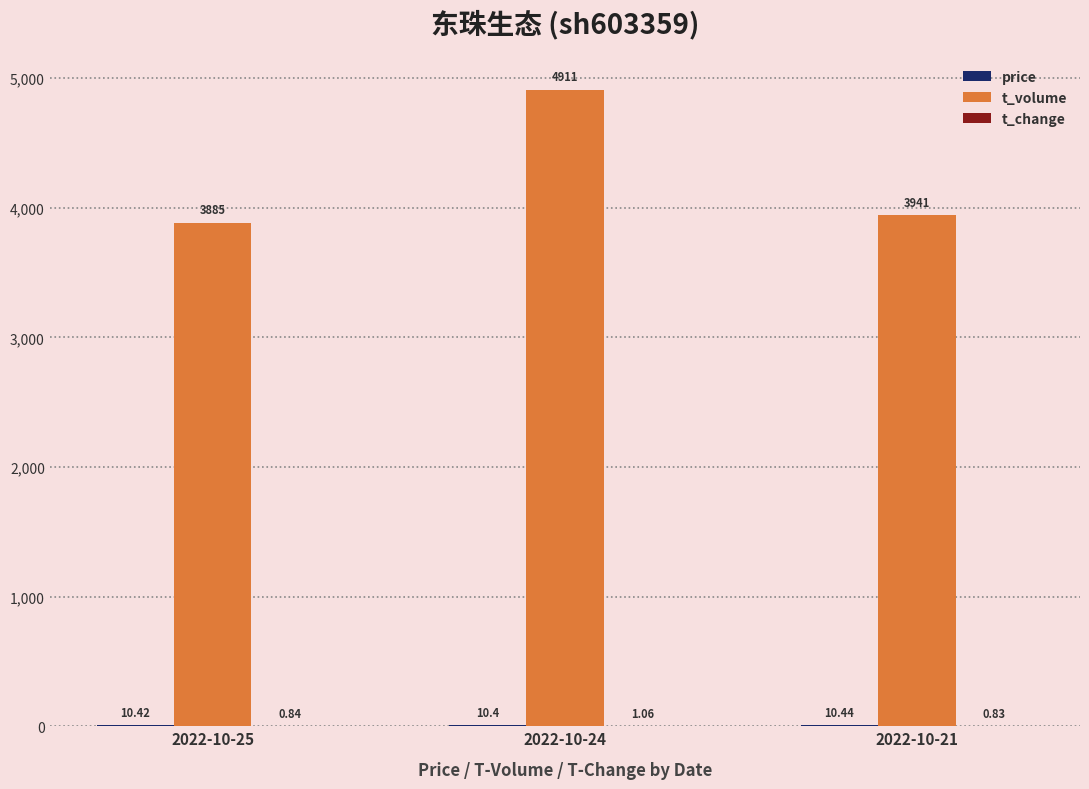

At which category is the sum across all series the highest?

2022-10-24